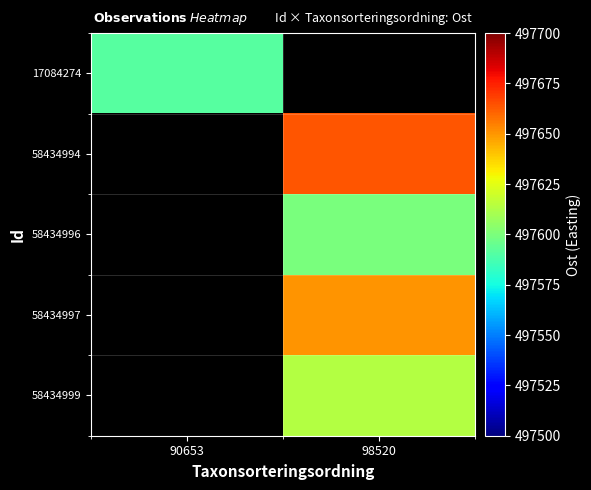

Is the value of 17084274 at 90653 greater than the value of 58434994 at 90653?

No